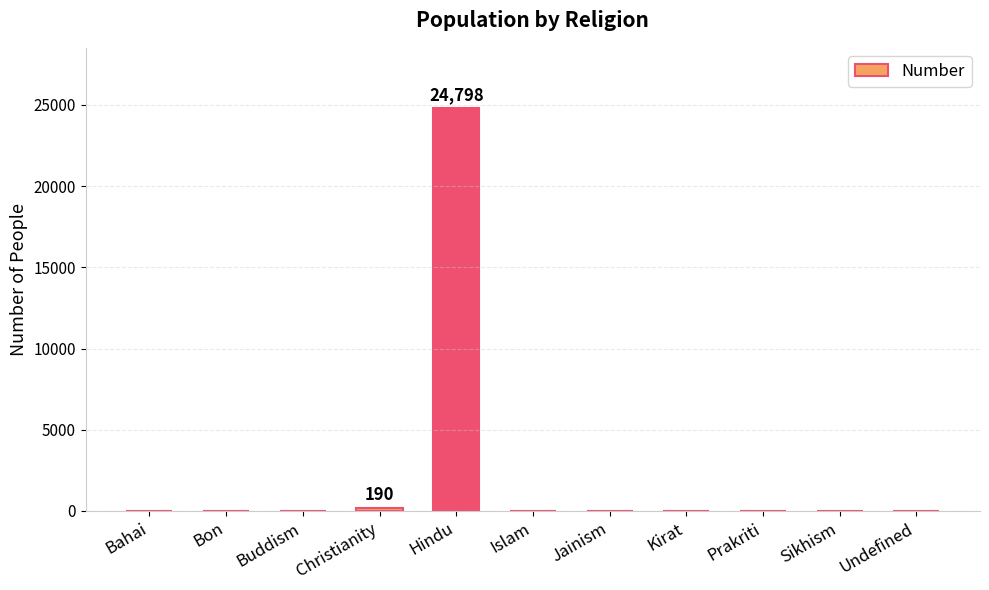

What is the sum of all values?

24988